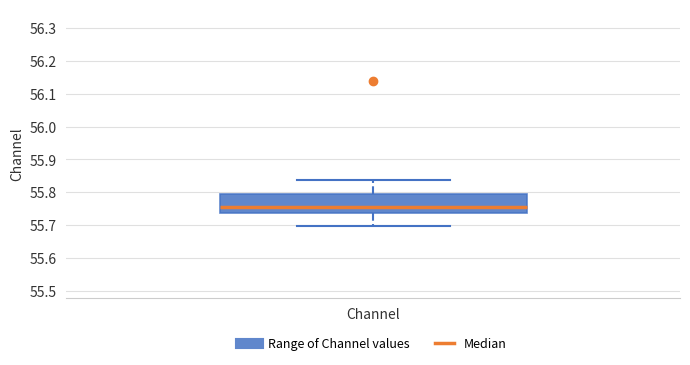

Read this box plot against the y-axis: the position of the median line, the range covered by the box, and the ends of both whiskers. The values are not printed on the chart, so give them approximately, as read against the axis.

median 55.76, box 55.74 to 55.79, whiskers 55.70 to 55.84